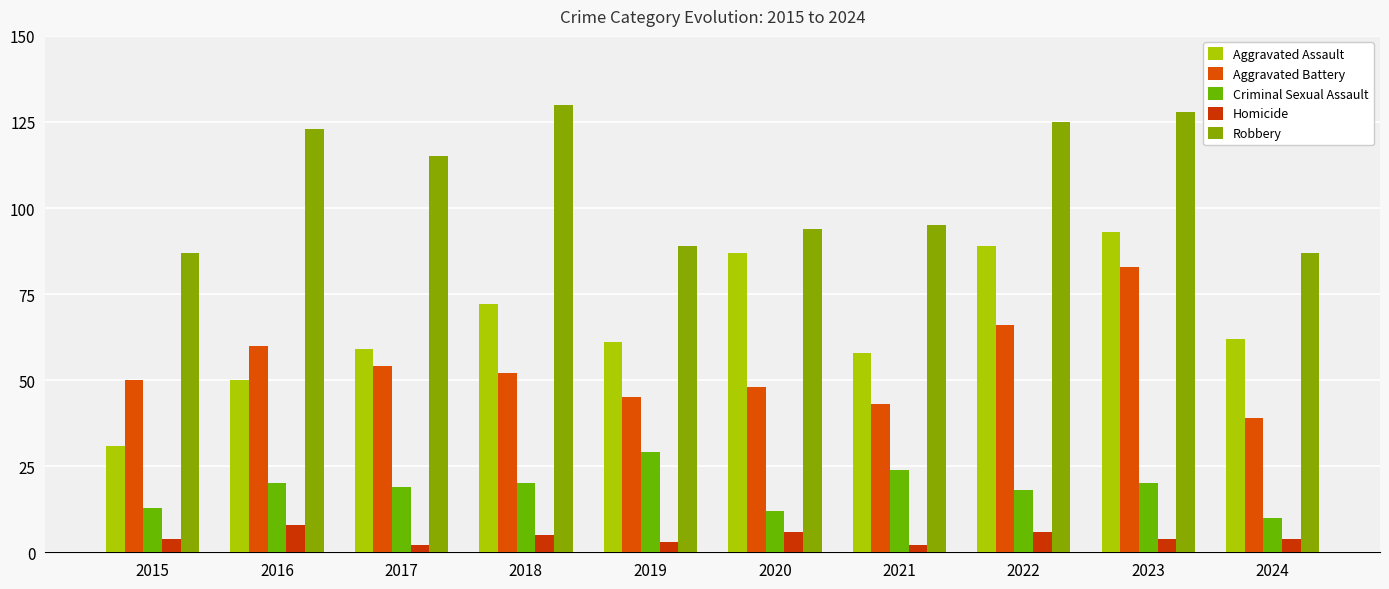

Which series has the largest range (max minus min)?

Aggravated Assault